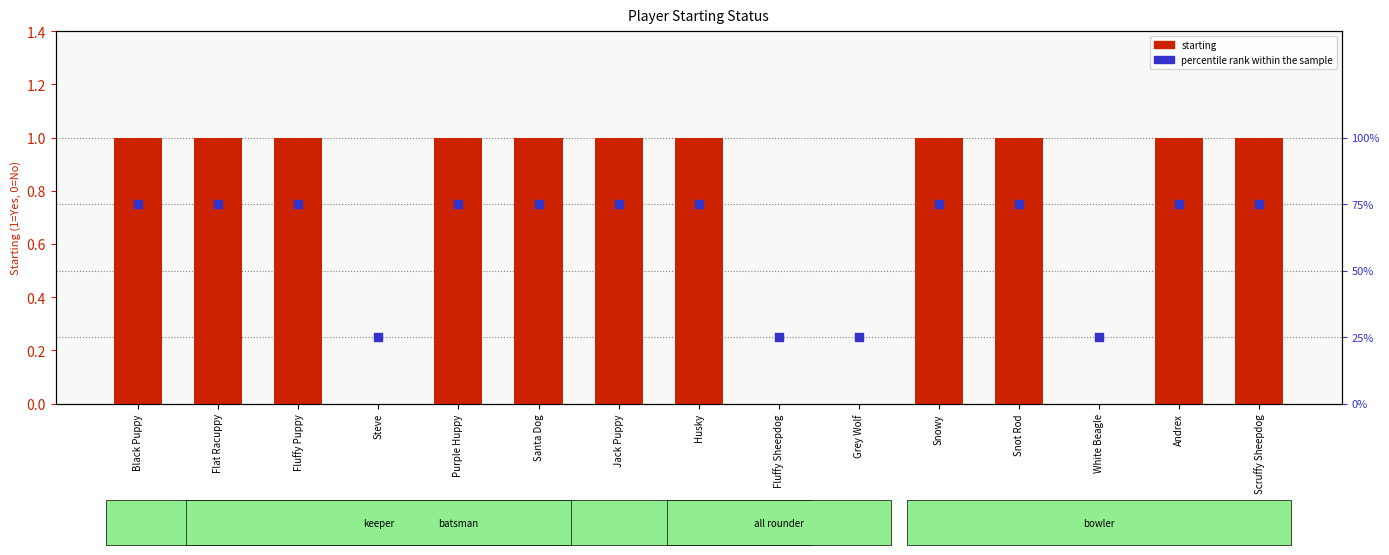

Which series reaches the maximum Y coordinate?

starting